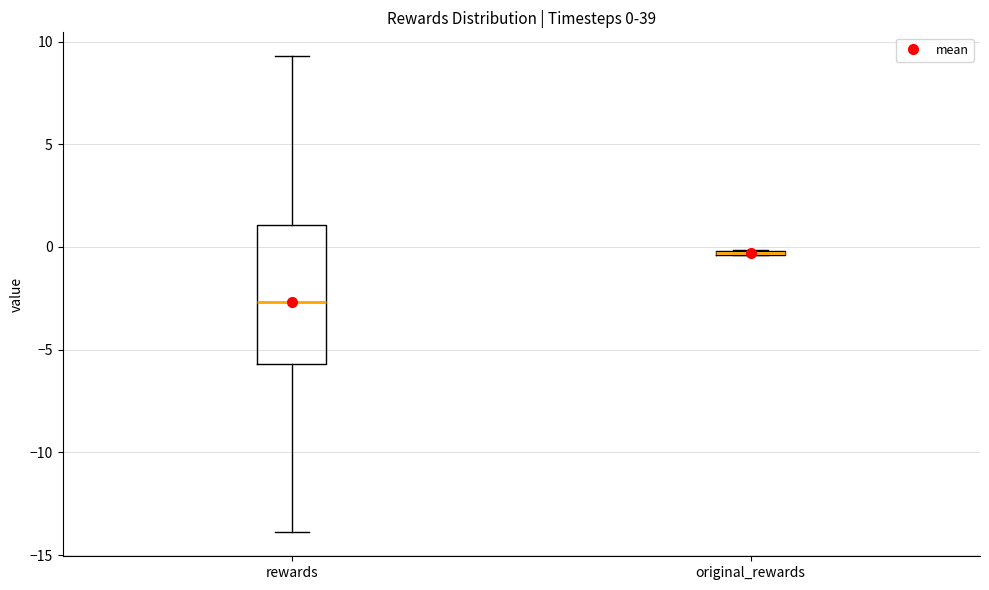

Comparing the boxes themselves (not the whiskers), which one is the tallest?

rewards